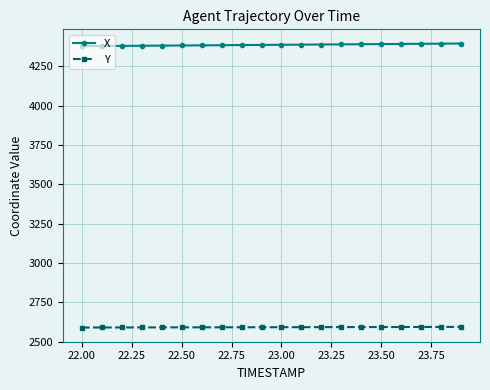

Which series has the largest total across all categories?

X